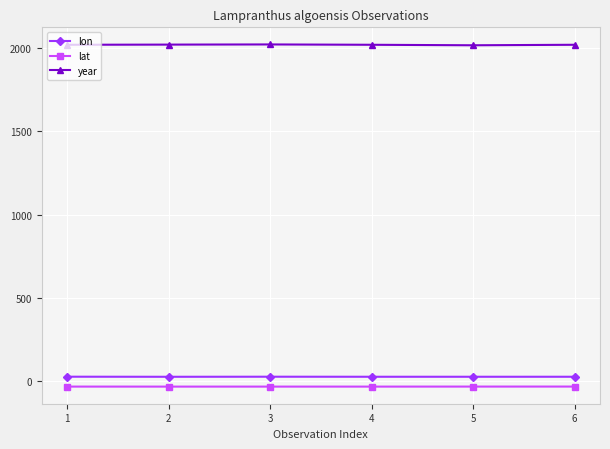

What is the value of the lat point at the 6th from the left?

-33.6